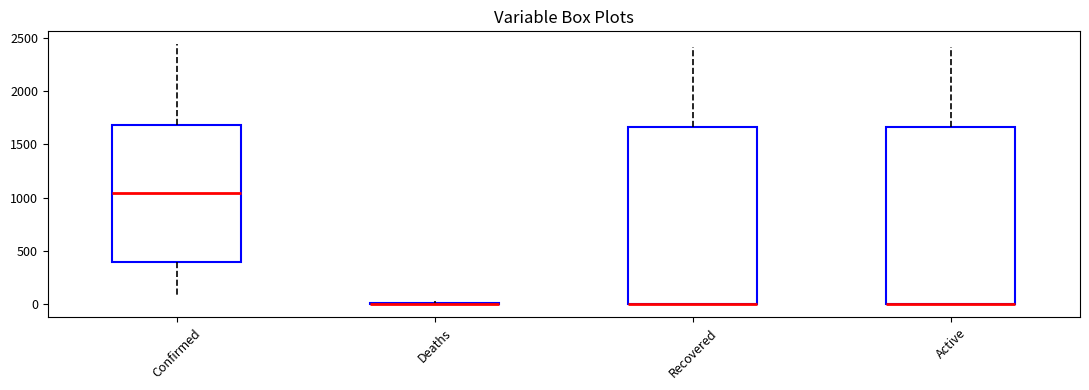

Reading left to right, read every box against the y-axis: the position of its median line, the range the box covers, and the ends of its whiskers. The values are not printed on the chart, so give them approximately, as read against the axis.

Confirmed: median 1050, box 400 to 1700, whiskers 100 to 2450
Deaths: box collapsed to a line at 0, whiskers 0 to 50
Recovered: median 0 (drawn on the box's lower edge), box 0 to 1650, whiskers 0 to 2400
Active: median 0 (drawn on the box's lower edge), box 0 to 1650, whiskers 0 to 2400